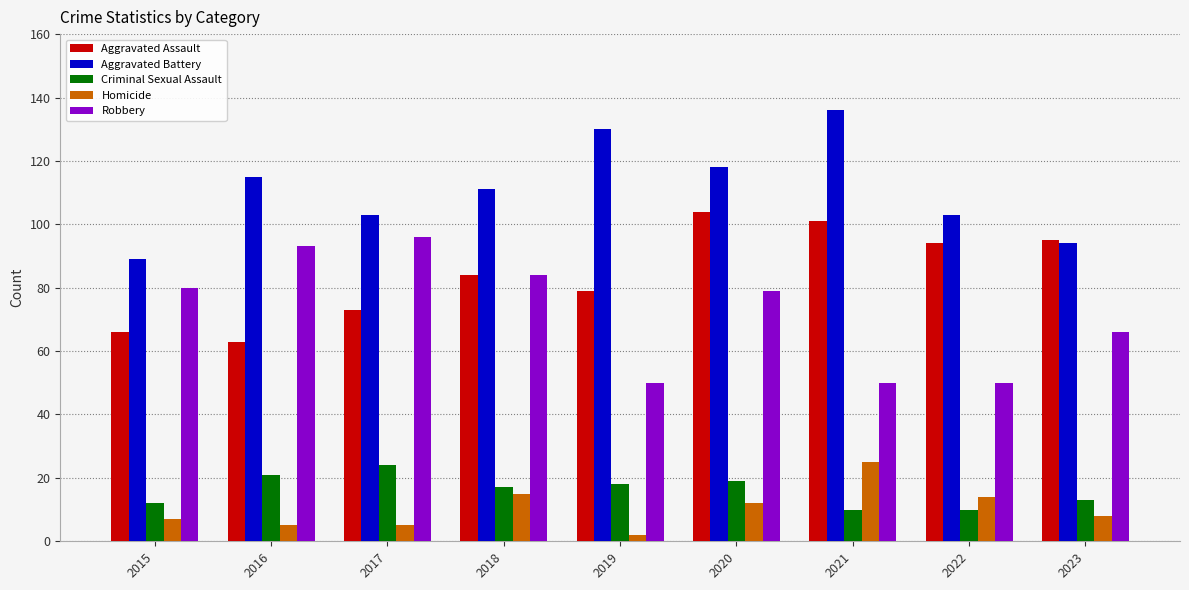

What is the difference between the second highest and minimum values in the Aggravated Battery series?

41